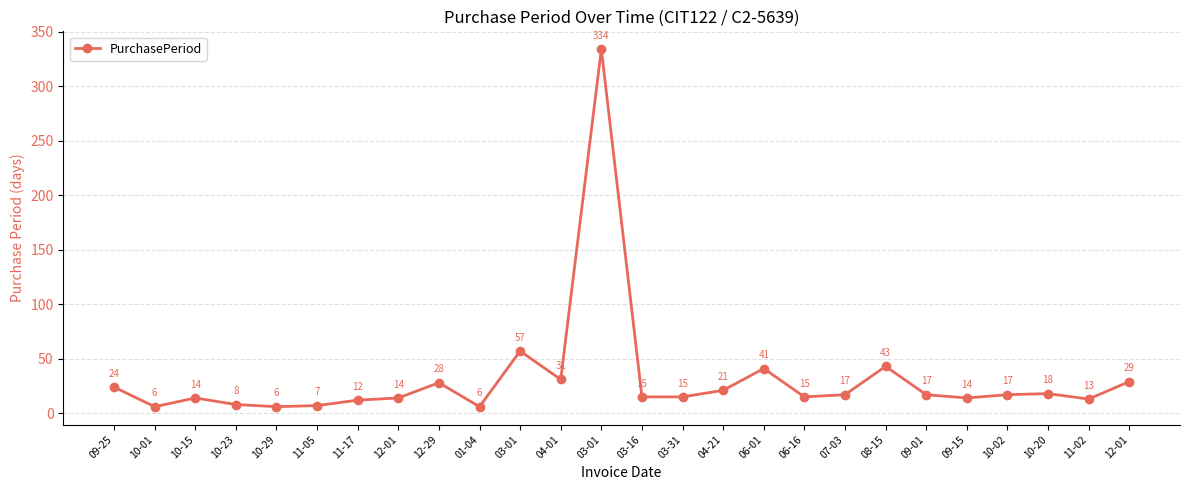

How many lines are shown in the chart?

1